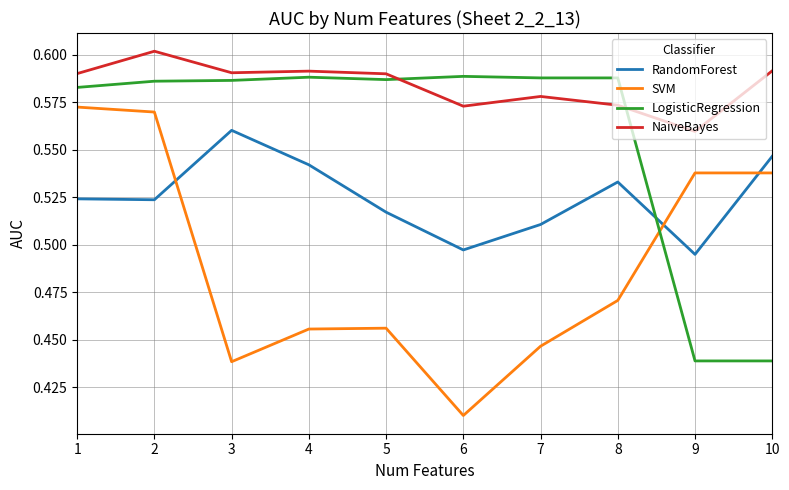

At which label does NaiveBayes reach its peak?

2